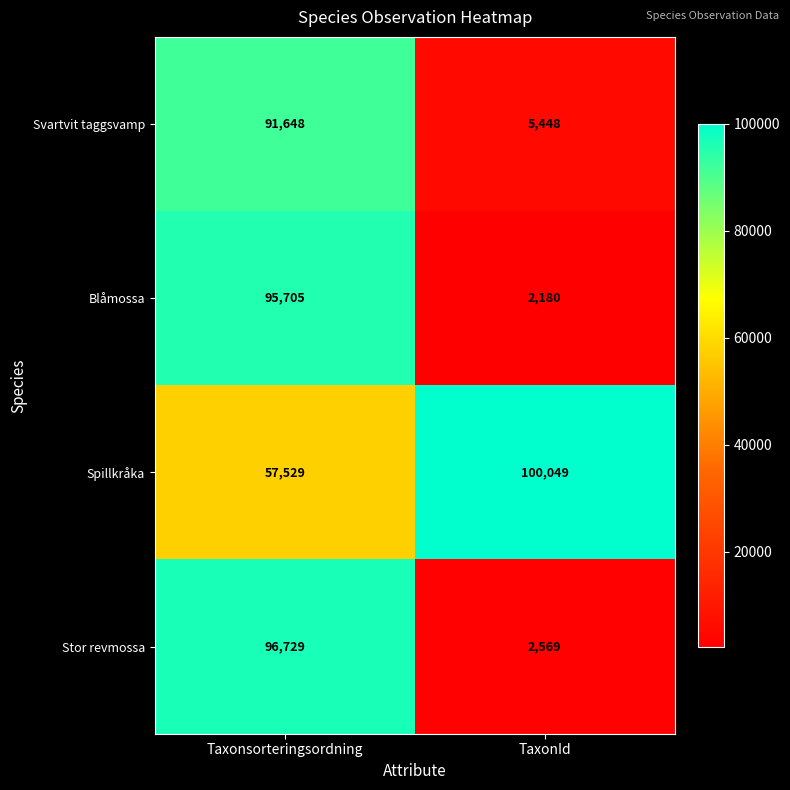

What is the difference between the Blåmossa values at Taxonsorteringsordning and TaxonId?

93525